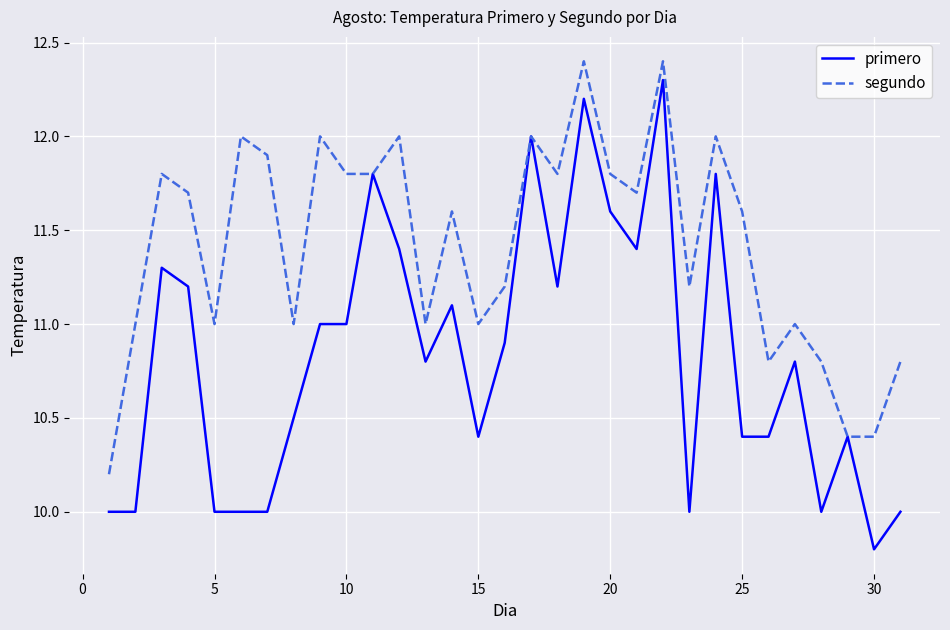

Reading right to left, extract all data points from this chart.

primero: 10.0	9.8	10.4	10.0	10.8	10.4	10.4	11.8	10.0	12.3	11.4	11.6	12.2	11.2	12.0	10.9	10.4	11.1	10.8	11.4	11.8	11.0	11.0	10.5	10.0	10.0	10.0	11.2	11.3	10.0	10.0
segundo: 10.8	10.4	10.4	10.8	11.0	10.8	11.6	12.0	11.2	12.4	11.7	11.8	12.4	11.8	12.0	11.2	11.0	11.6	11.0	12.0	11.8	11.8	12.0	11.0	11.9	12.0	11.0	11.7	11.8	11.0	10.2